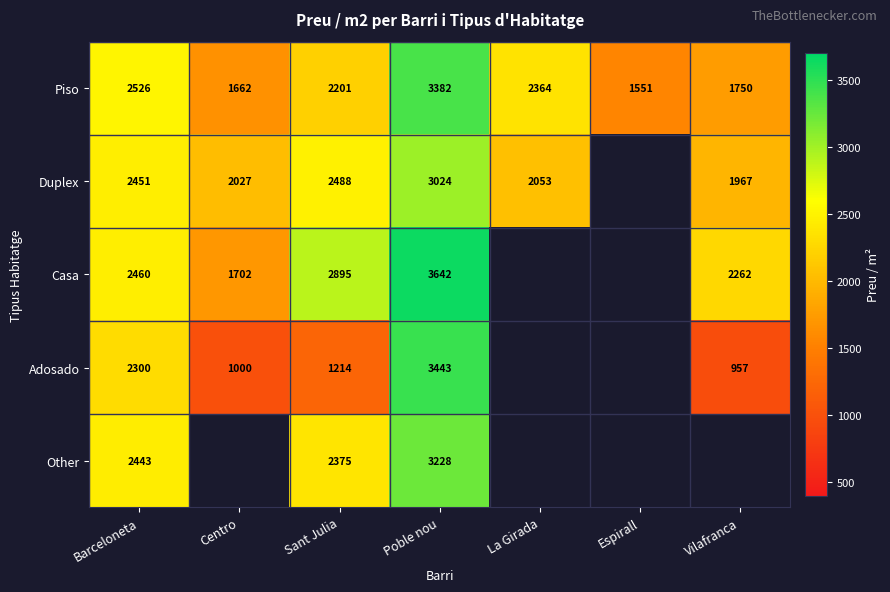

List the labels in order of Piso value, smallest first.

Espirall, Centro, Vilafranca, Sant Julia, La Girada, Barceloneta, Poble nou